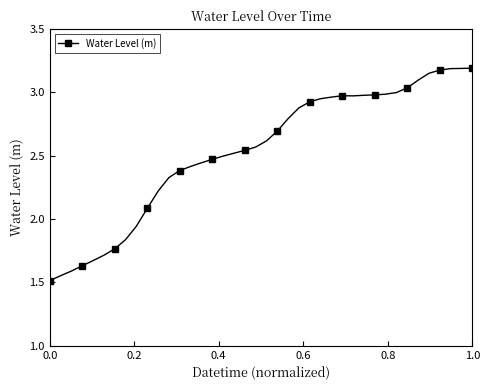

What is the sum of all values?

101.4